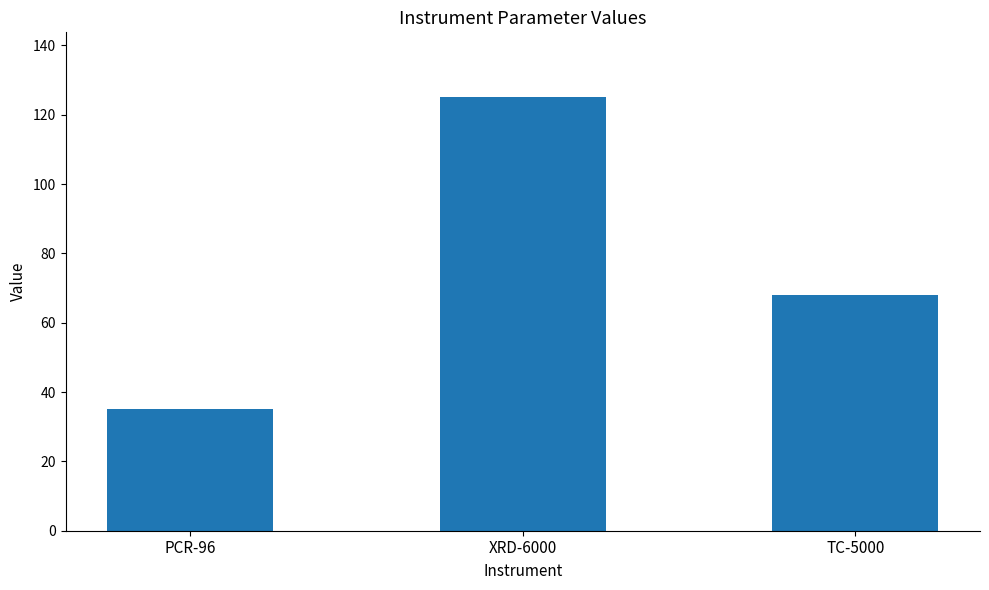

Reading right to left, extract all data points from this chart.

TC-5000=68	XRD-6000=125	PCR-96=35